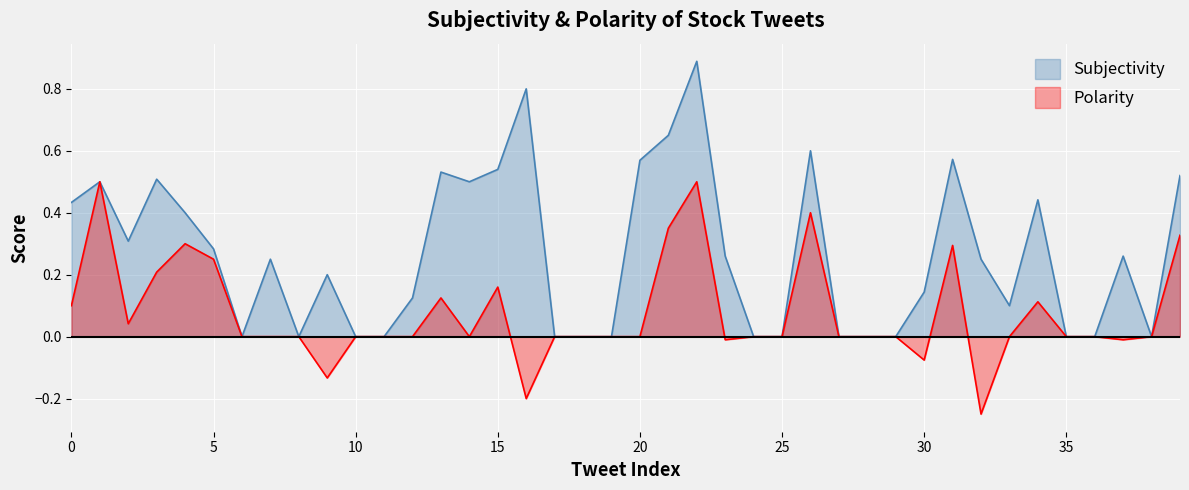

True or false: Polarity and Subjectivity cross at least once.

False